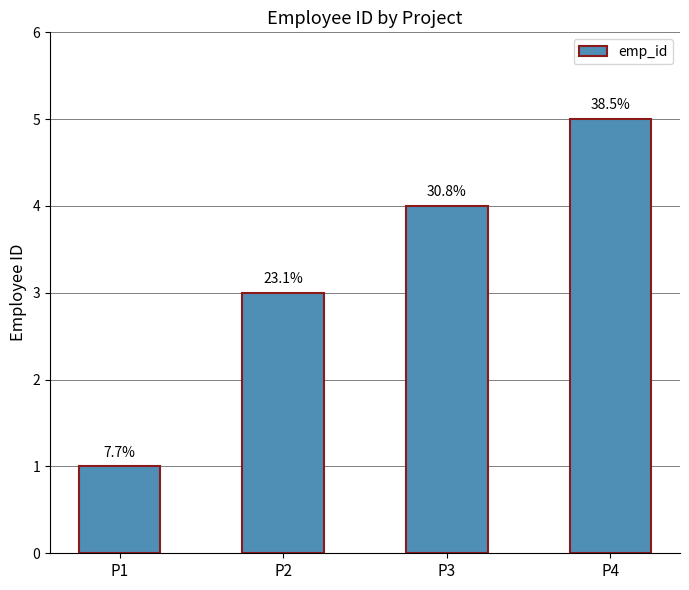

Are the bars horizontal?

No